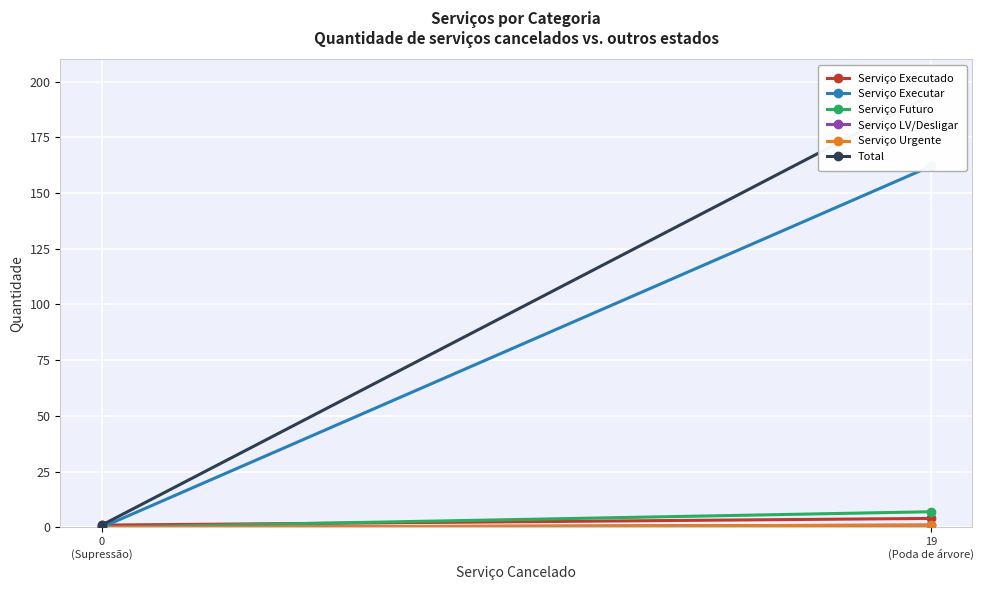

Rank the series by their maximum value, from highest to lowest.

Total, Serviço Executar, Serviço Futuro, Serviço Executado, Serviço LV/Desligar, Serviço Urgente